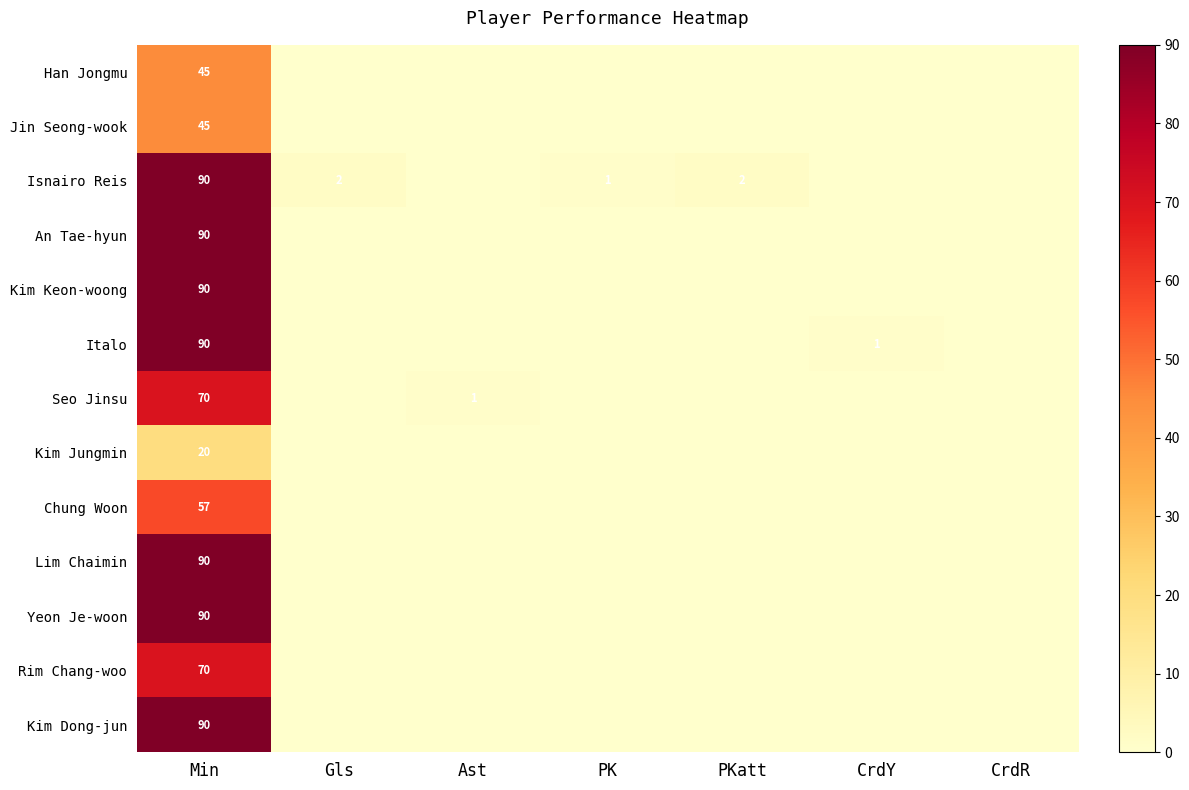

True or false: Seo Jinsu has a value of 70 at Min.

True